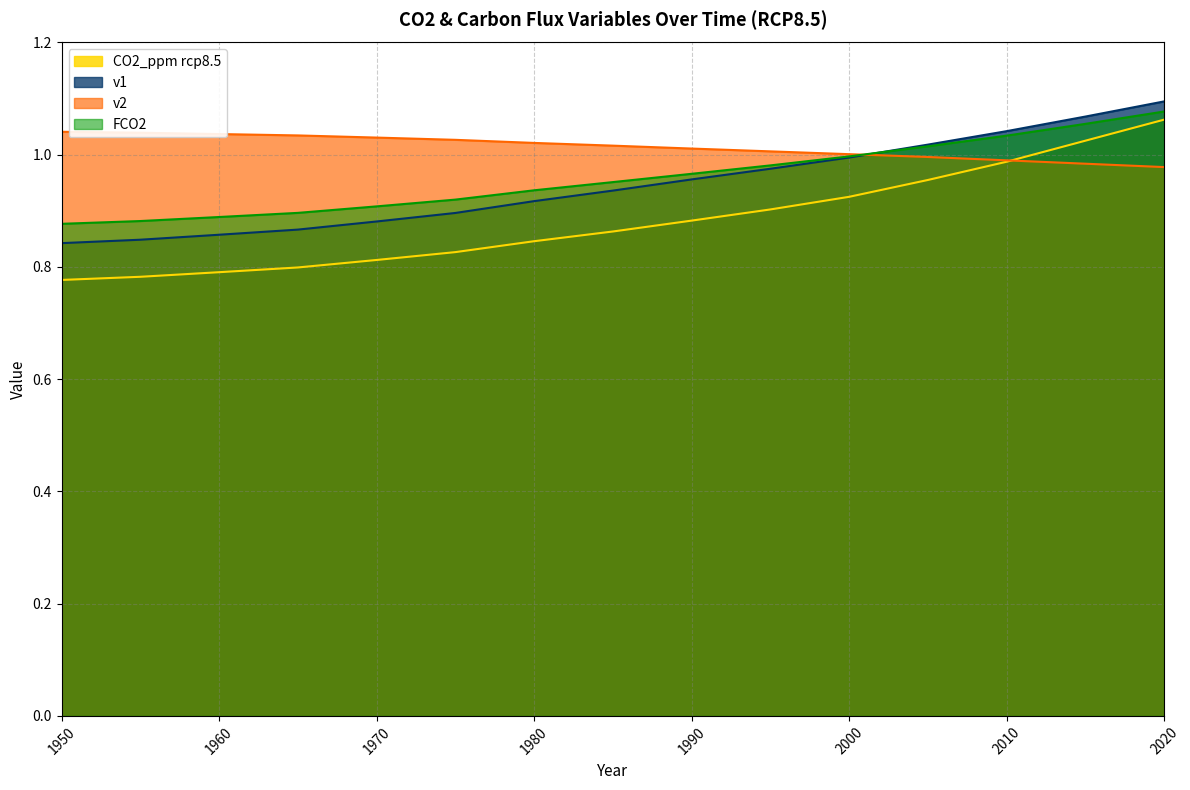

What is the sum of all CO2_ppm rcp8.5 values?

13.2